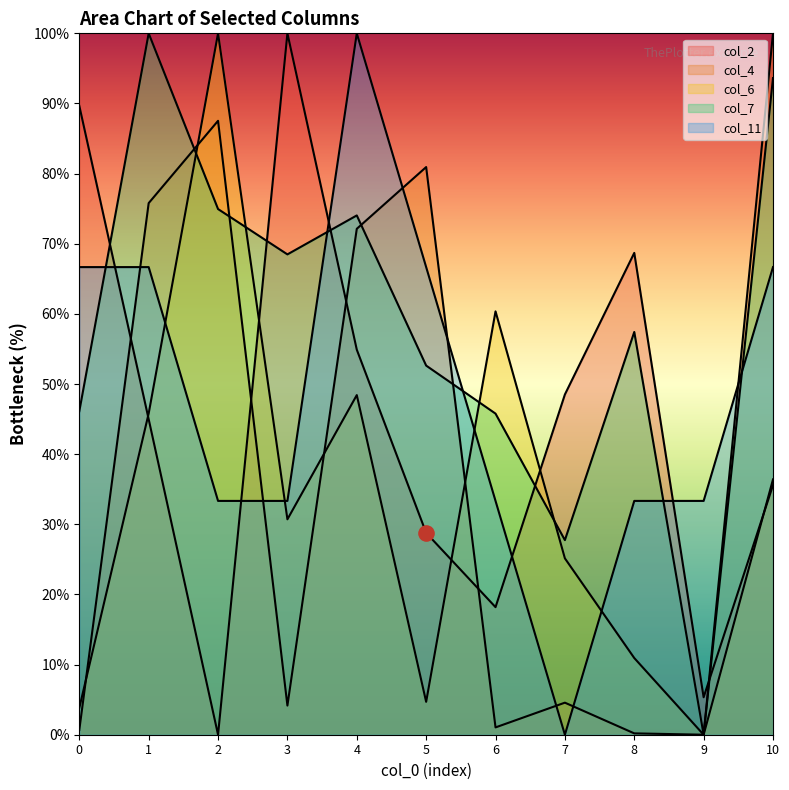

Which series contains the highest Y value?

col_2